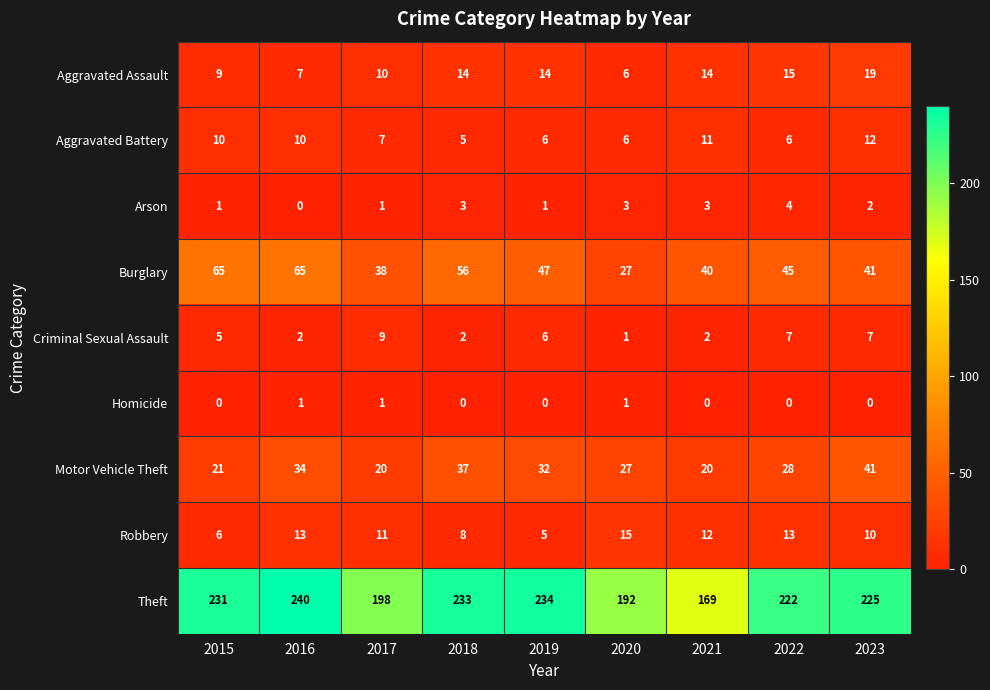

Count the number of data series in this chart.

9